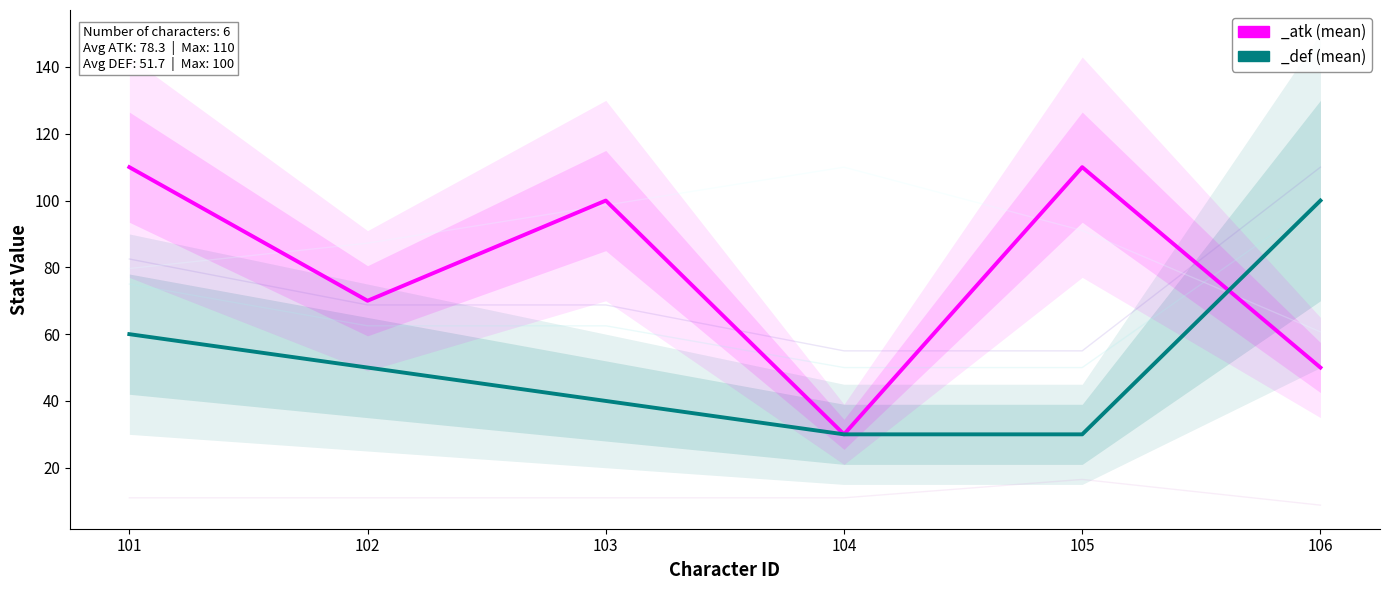

Reading left to right, what are all the values shown in this chart?

_speed: 101=79.7	102=87.2	103=98.6	104=110.0	105=91.0	106=60.7
_atk: 101=110.0	102=70.0	103=100.0	104=30.0	105=110.0	106=50.0
_def: 101=60.0	102=50.0	103=40.0	104=30.0	105=30.0	106=100.0
_maxHealth: 101=82.5	102=68.8	103=68.8	104=55.0	105=55.0	106=110.0
_health: 101=75.0	102=62.5	103=62.5	104=50.0	105=50.0	106=100.0
_avoid: 101=11.0	102=11.0	103=11.0	104=11.0	105=16.5	106=8.8